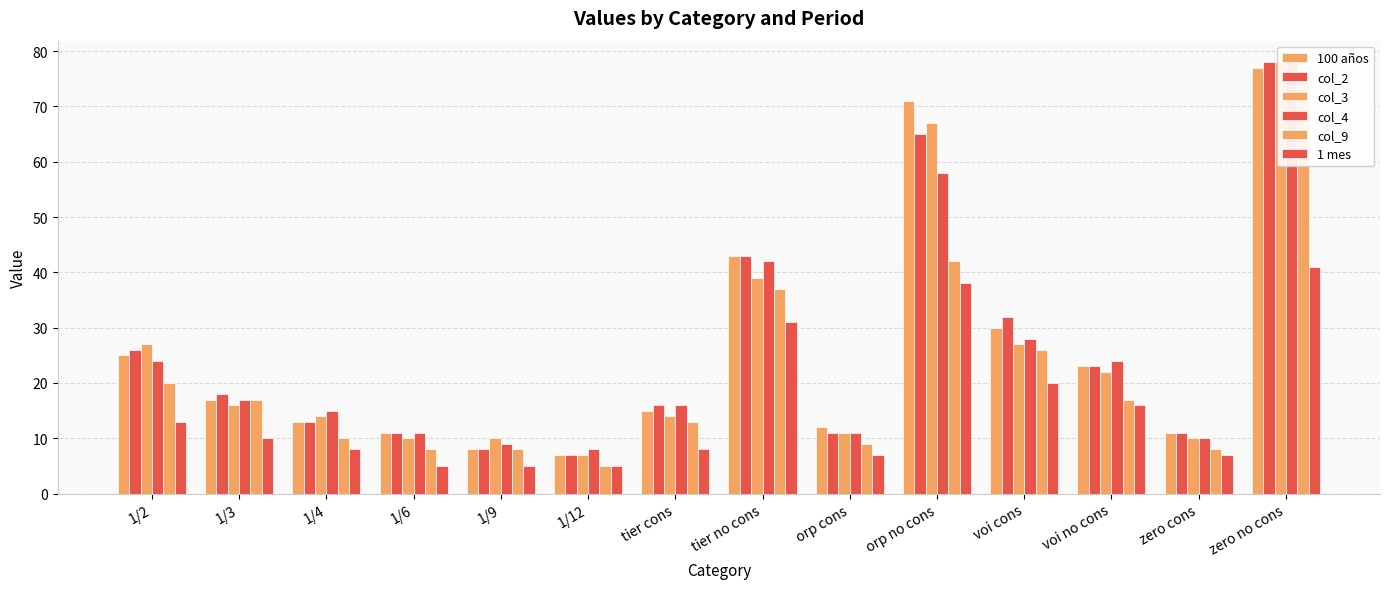

True or false: 100 años has a value of 13 at 1/4.

True